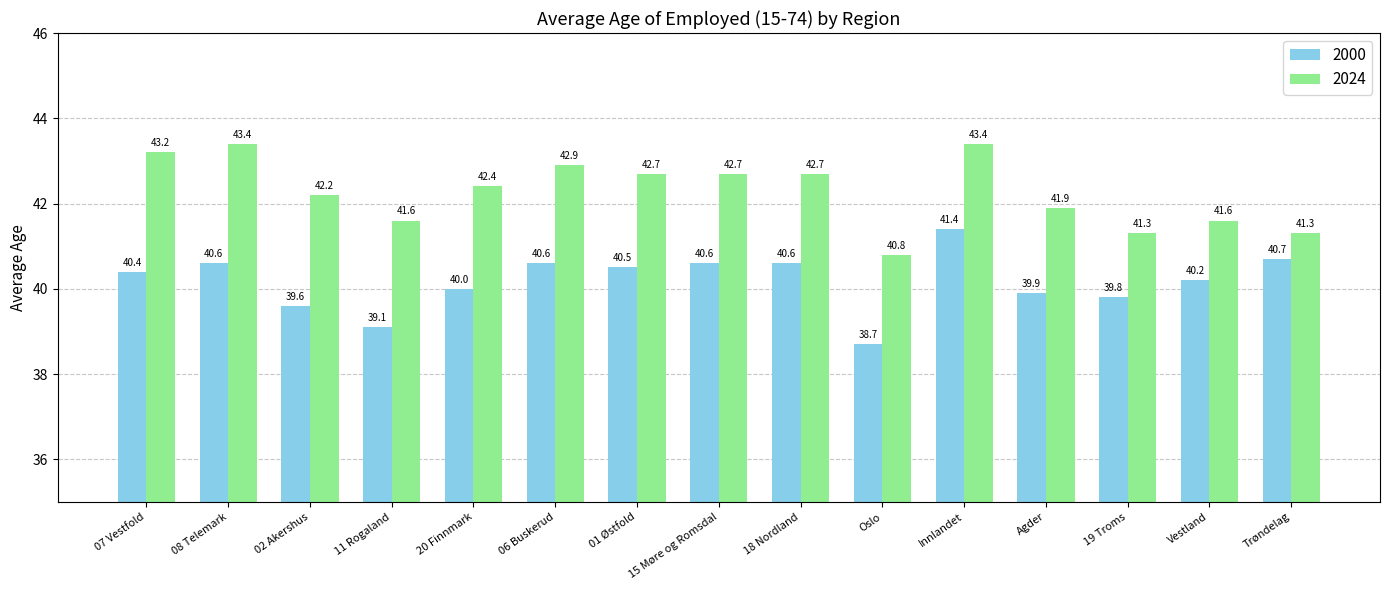

At which label is 2024 closest to 42?

Agder